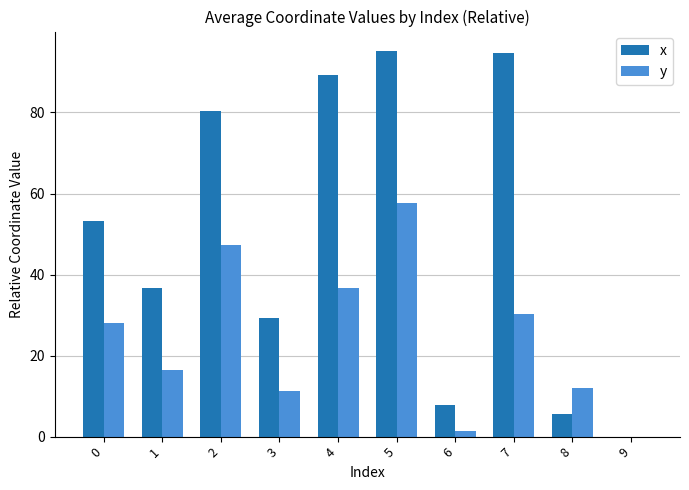

Reading left to right, list all the values displayed in this chart.

x: 0=53.2	1=36.7	2=80.4	3=29.4	4=89.3	5=95.2	6=7.8	7=94.6	8=5.5	9=0.0
y: 0=28.0	1=16.4	2=47.2	3=11.3	4=36.6	5=57.7	6=1.4	7=30.3	8=11.9	9=0.0